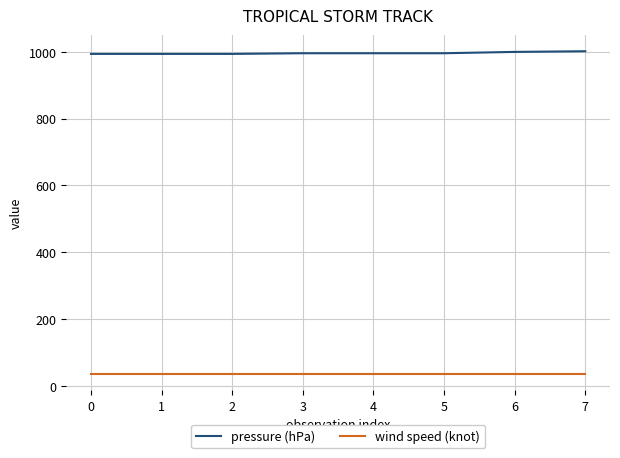

List the series in order of their overall mean, lowest first.

wind speed (knot), pressure (hPa)